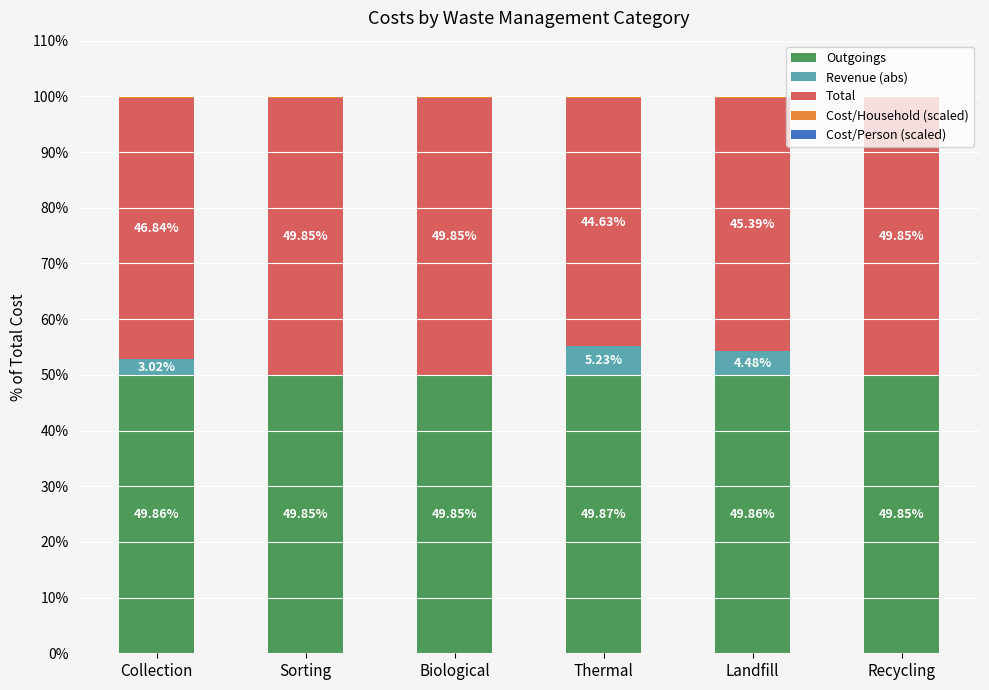

What is the total value across all series at Collection?

100.0